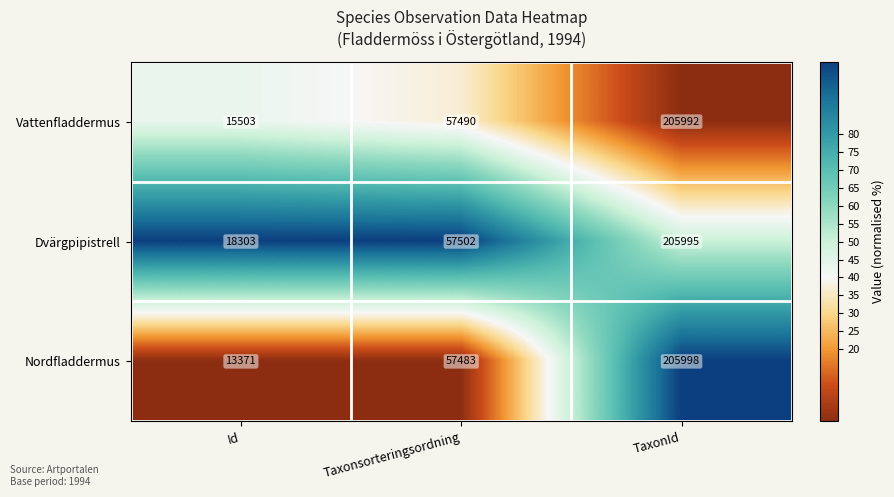

At which category is the sum across all series the highest?

TaxonId